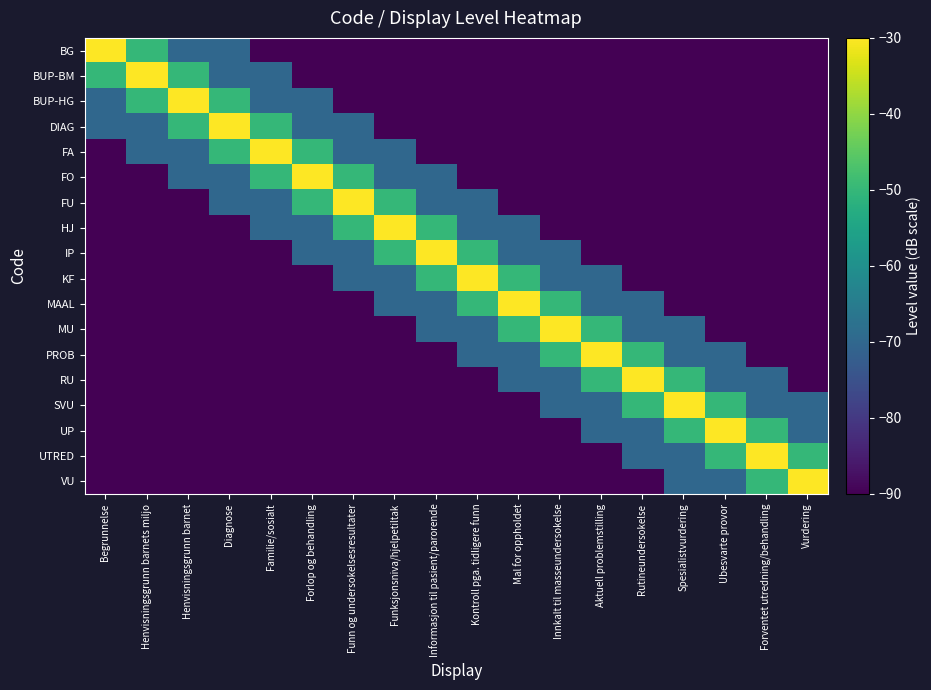

What is the spread (max minus min) of values at Begrunnelse?

60